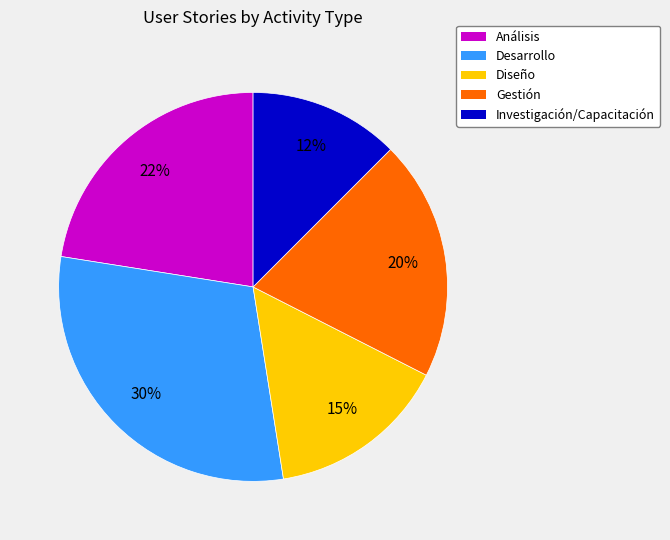

To the nearest percent, what is the average slice percentage?

20%